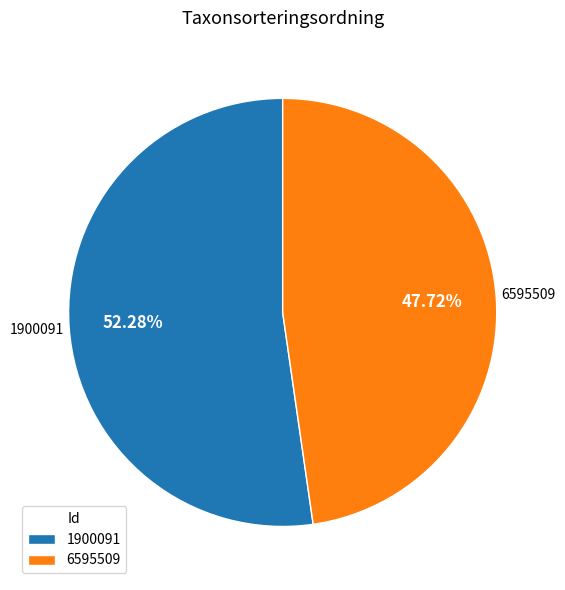

What percentage do 1900091 and 6595509 together represent?

100.0%